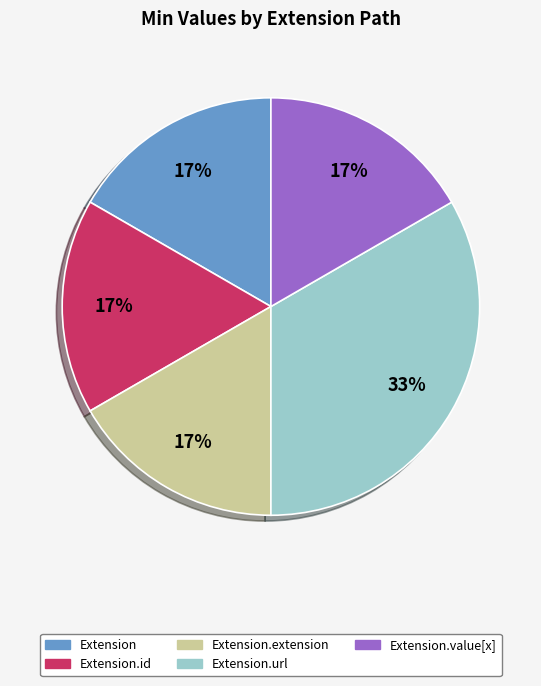

Does any single category account for the majority?

No